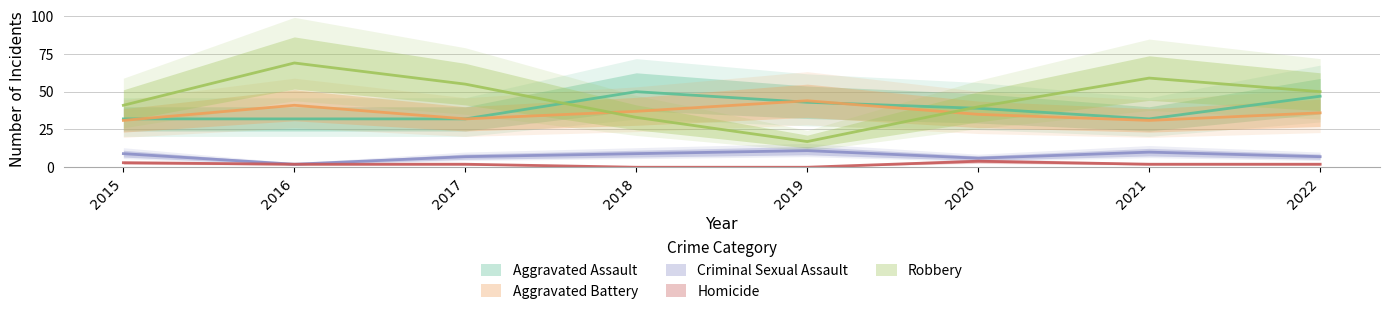

At which category does Robbery reach its first local valley?

2019